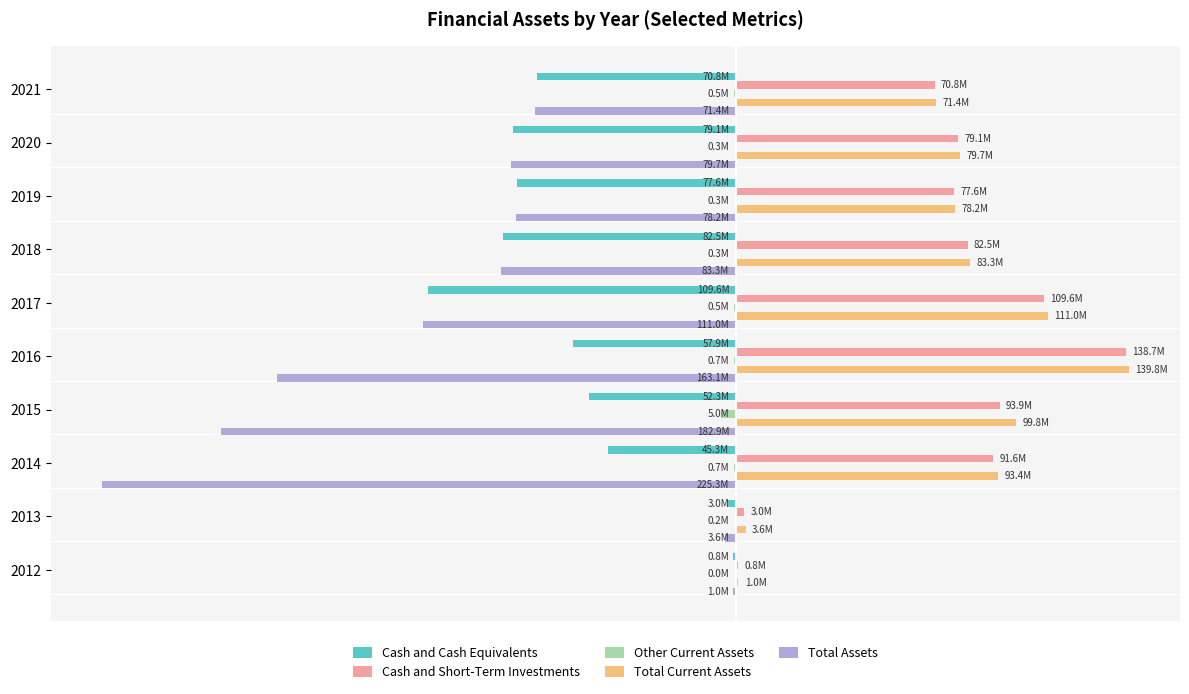

What are all the series names shown in the legend?

Cash and Cash Equivalents, Cash and Short-Term Investments, Other Current Assets, Total Current Assets, Total Assets